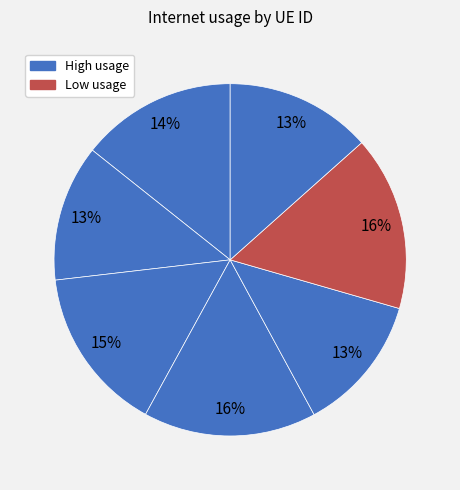

Count the number of slices in the pie.

7